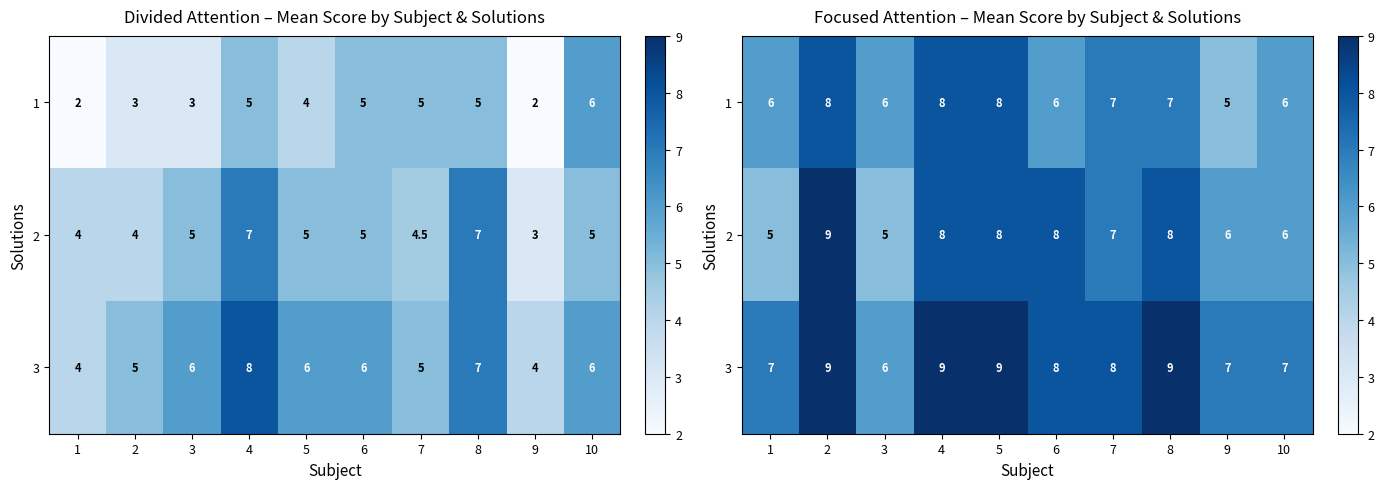

What is the sum of all 3 values?

79